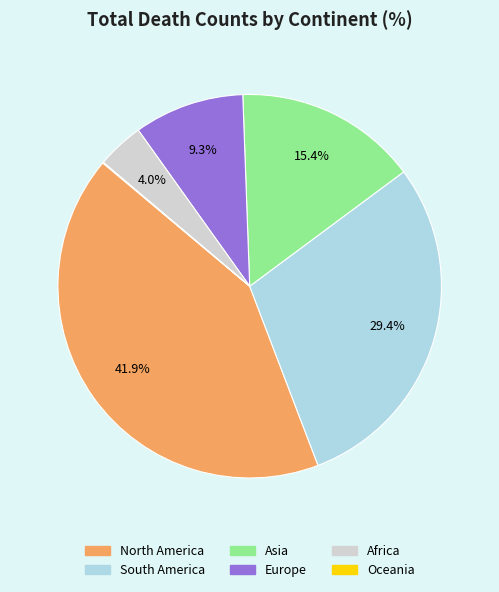

Is there any slice that represents more than half of the pie?

No